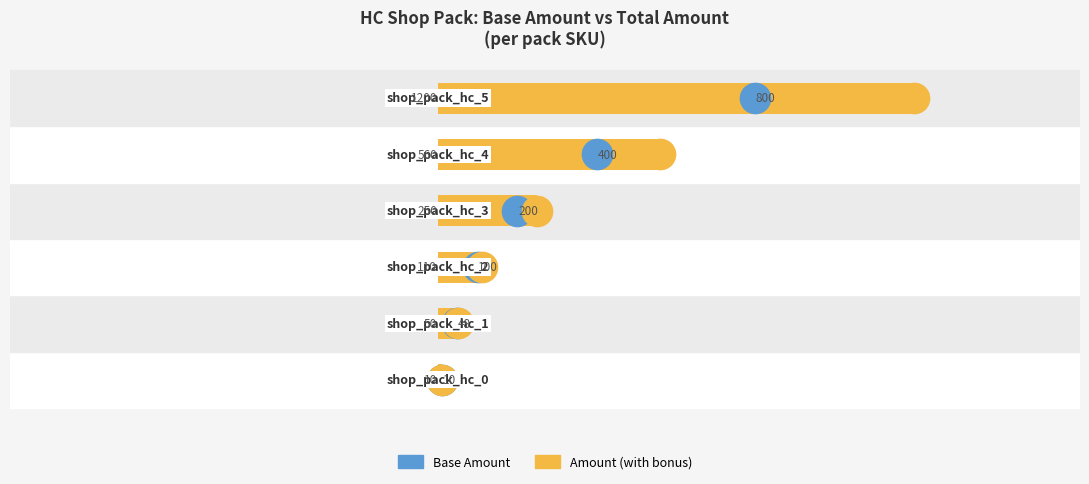

Reading left to right, extract all data points from this chart.

Base Amount: 0=10	1=48	2=100	3=200	4=400	5=800
Amount (with bonus): 0=10	1=50	2=110	3=250	4=560	5=1200